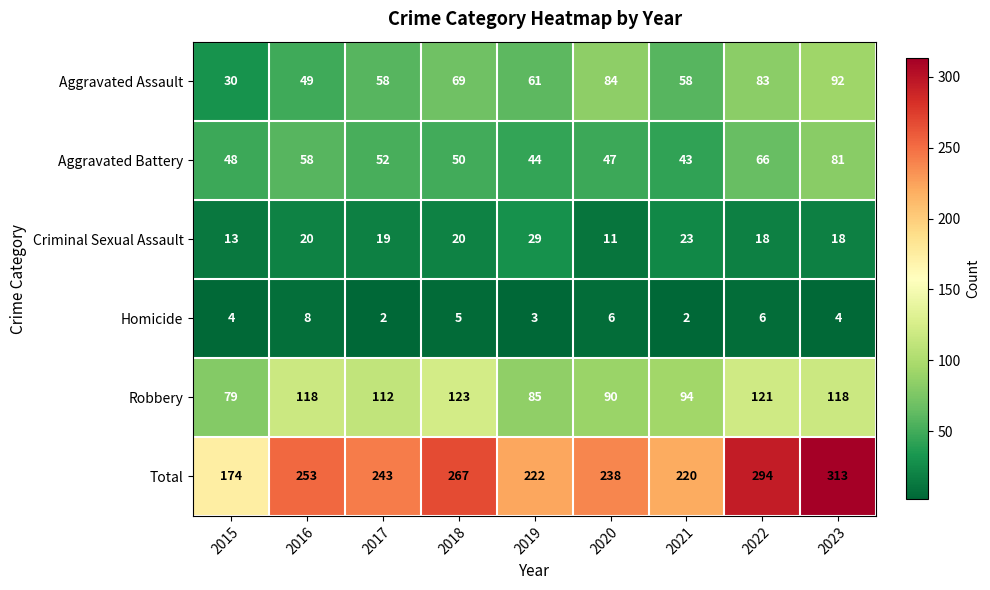

What is the total value across all series at 2015?

348